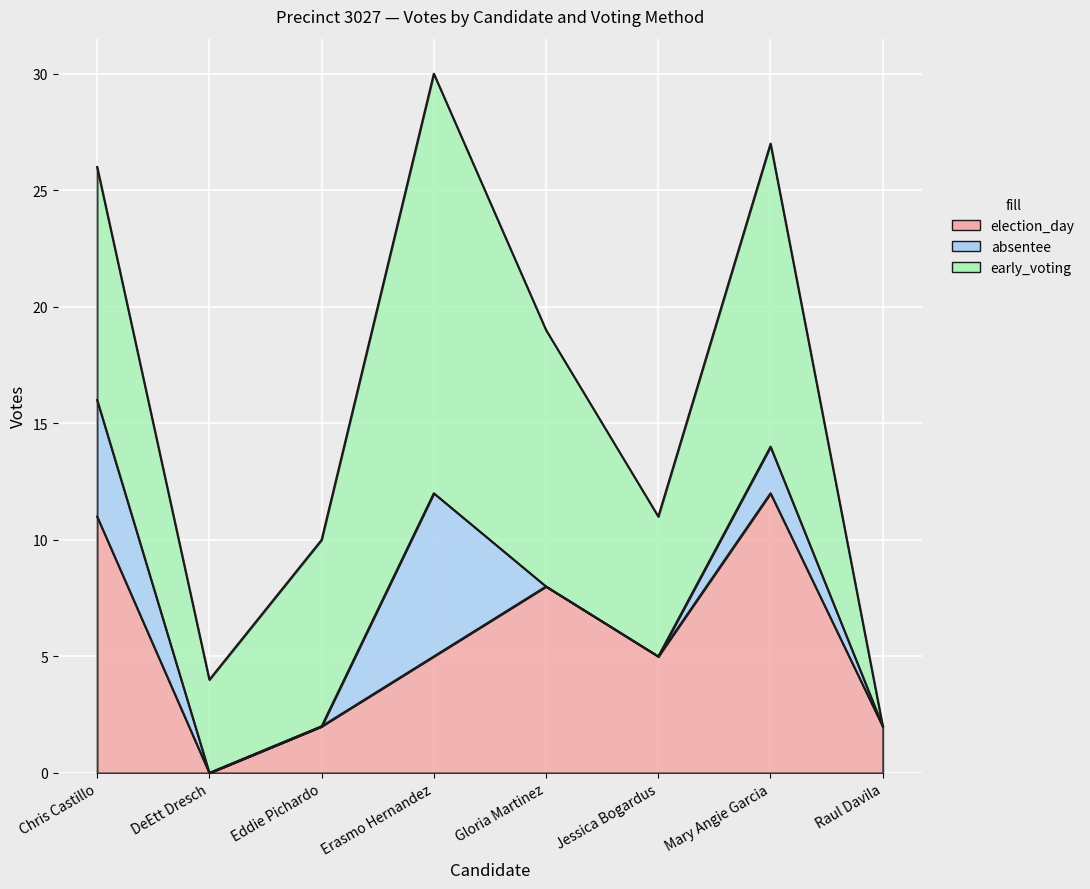

True or false: election_day has more than 0 points higher than both neighbors.

True